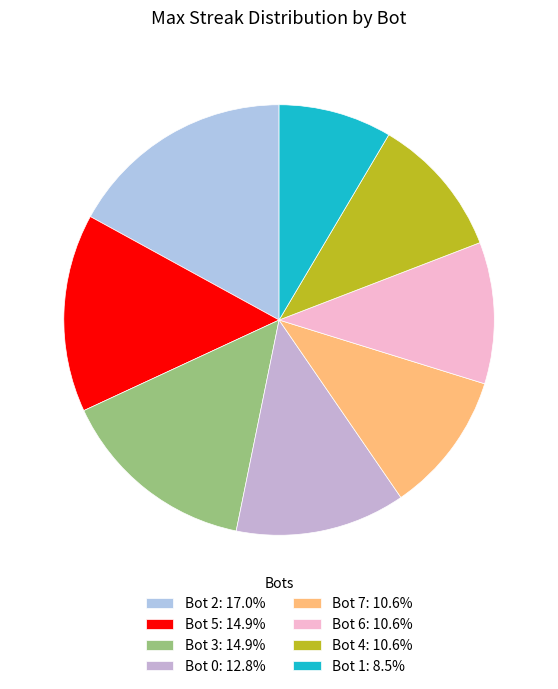

Rank the categories by value from highest to lowest.

Bot 2, Bot 5, Bot 3, Bot 0, Bot 7, Bot 6, Bot 4, Bot 1